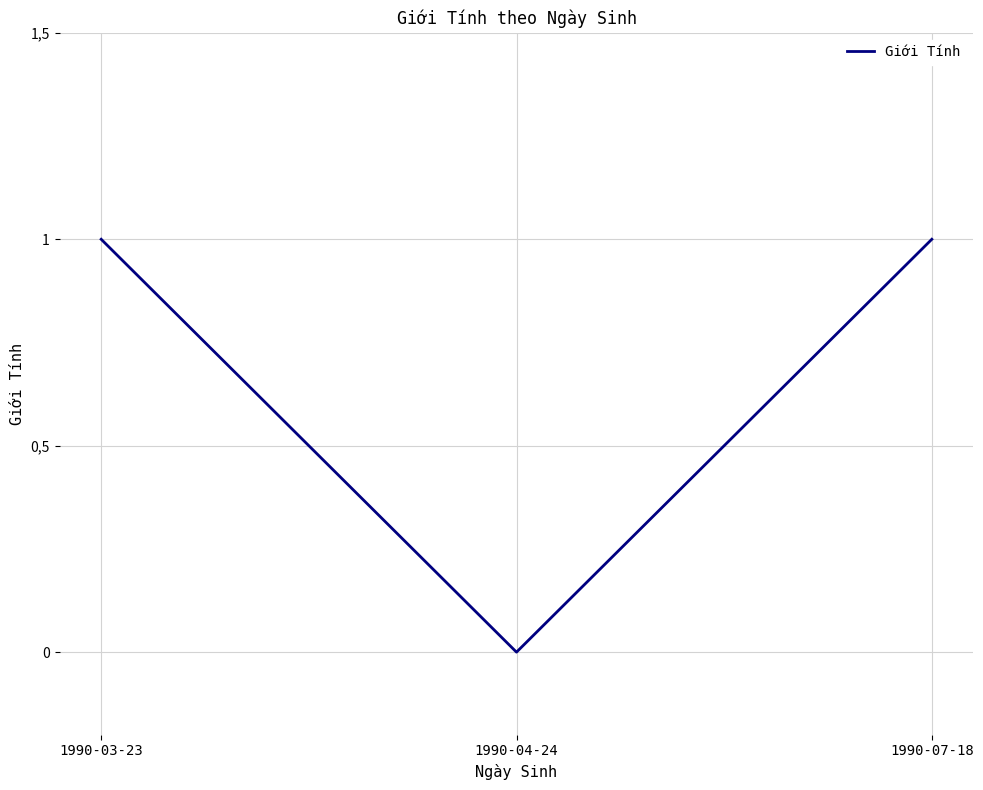

Reading left to right, transcribe all the data shown in this chart.

1	0	1